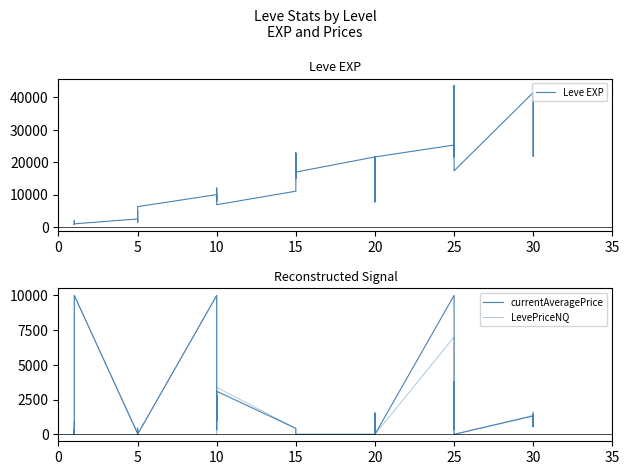

Which series has the largest total across all categories?

Leve EXP